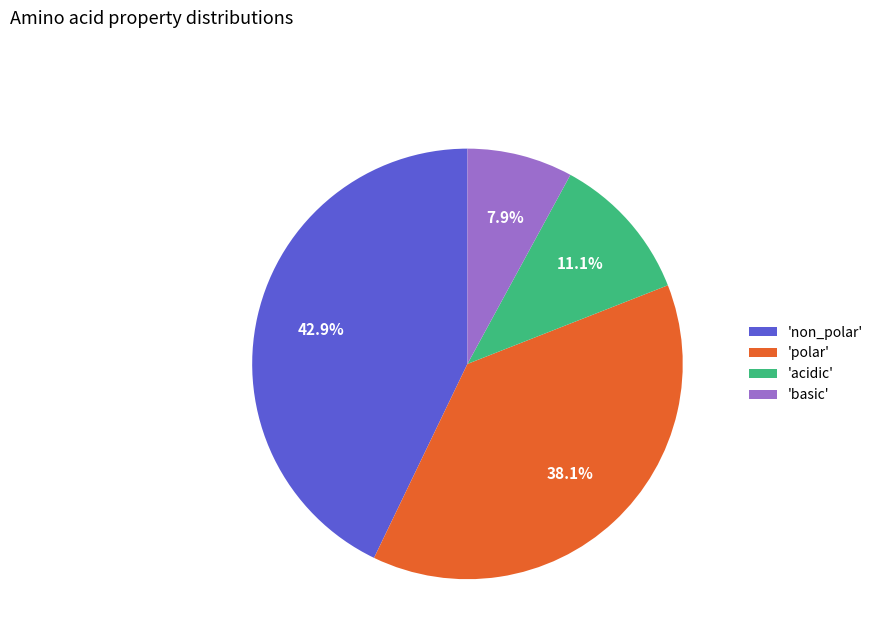

Between 'polar' and 'non_polar', which is larger?

'non_polar'